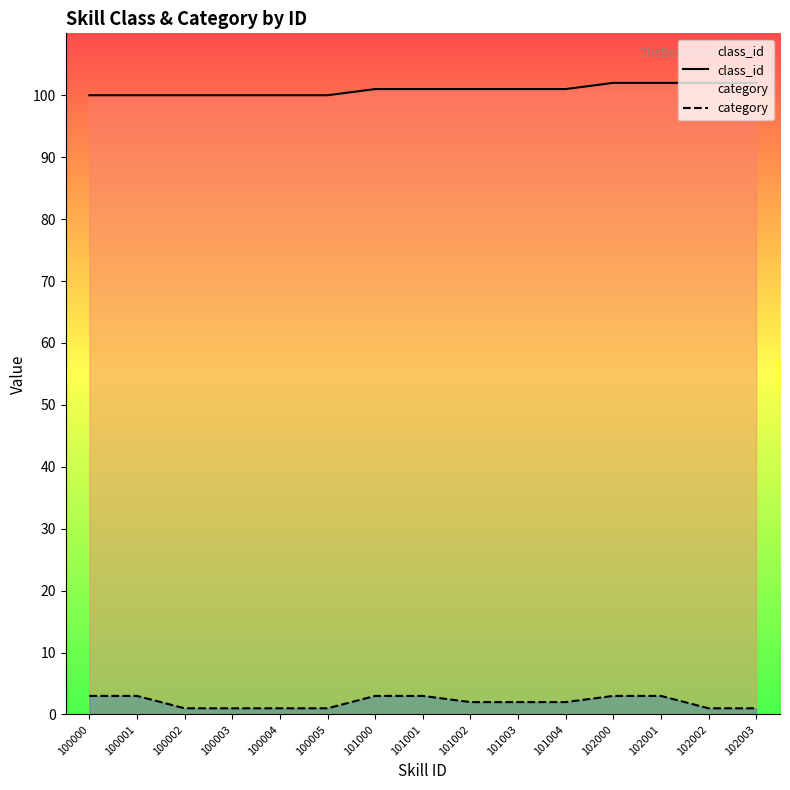

True or false: category and class_id cross at least once.

False